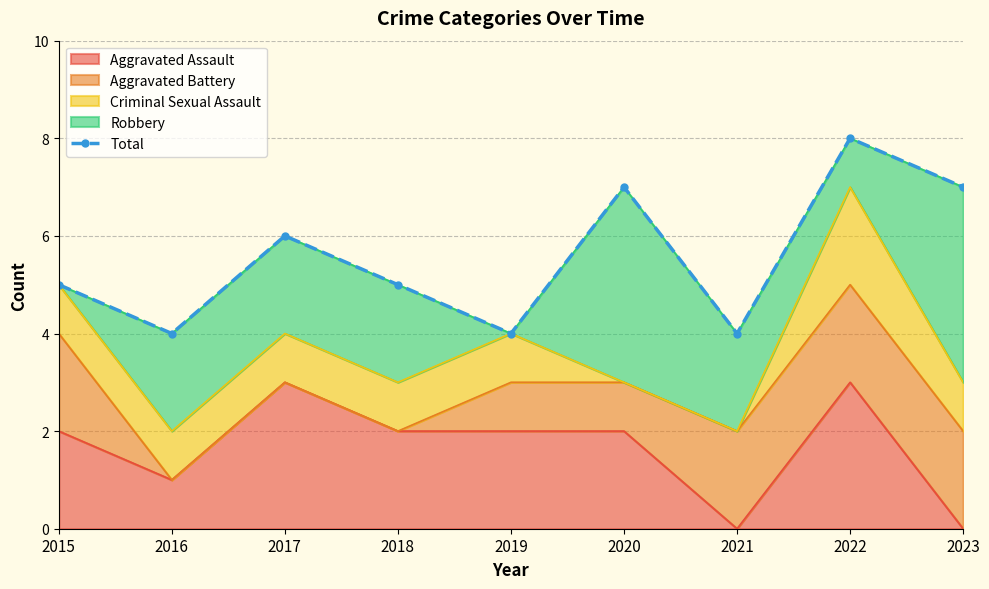

Rank the categories by value from lowest to highest.

2016, 2019, 2021, 2015, 2018, 2017, 2020, 2023, 2022